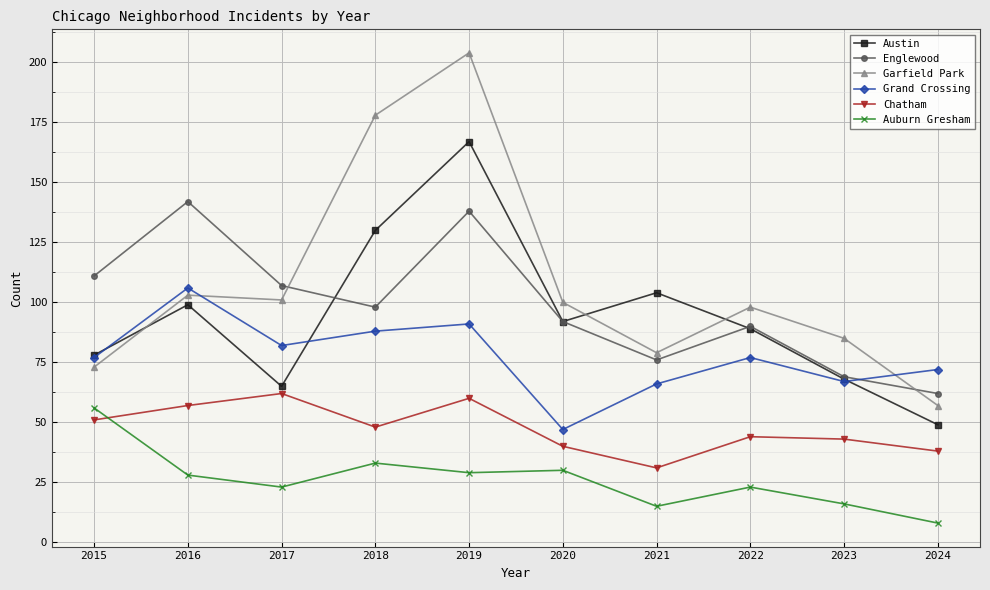

Where is the first local maximum for Grand Crossing?

2016